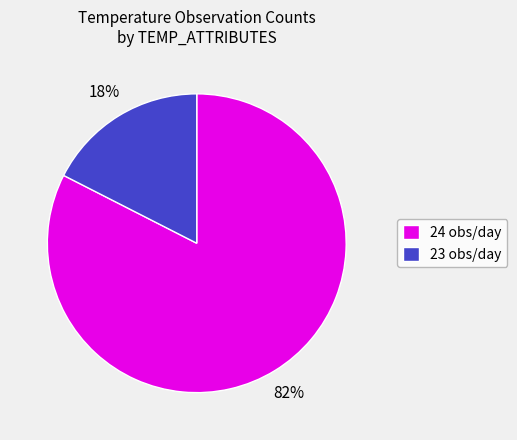

The 23 obs/day slice represents 29% of the pie. True or false?

False